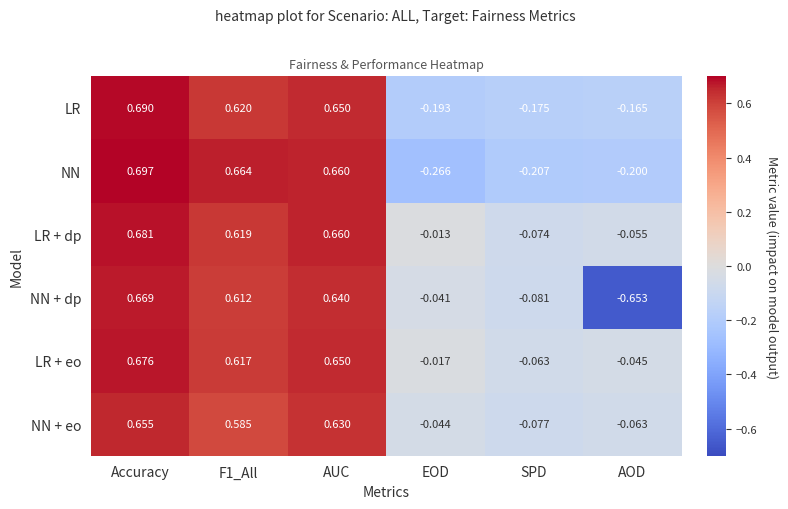

Which category has the lowest value across all series?

AOD